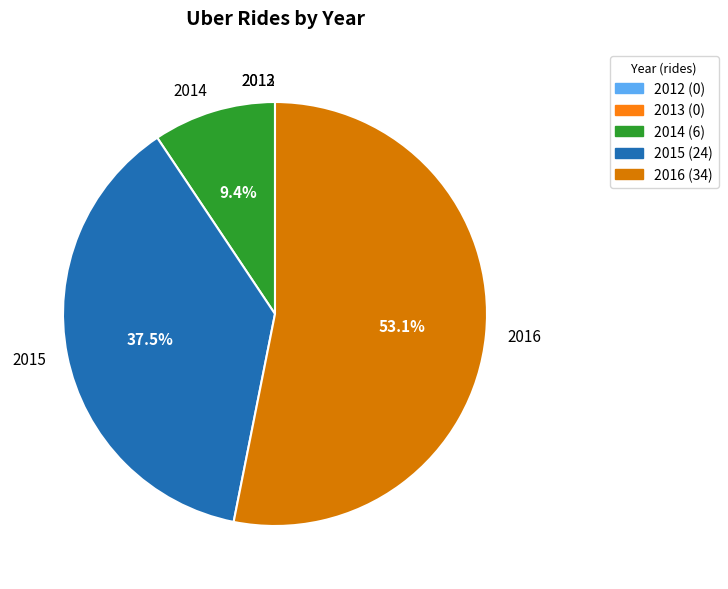

Which slice is the largest?

2016